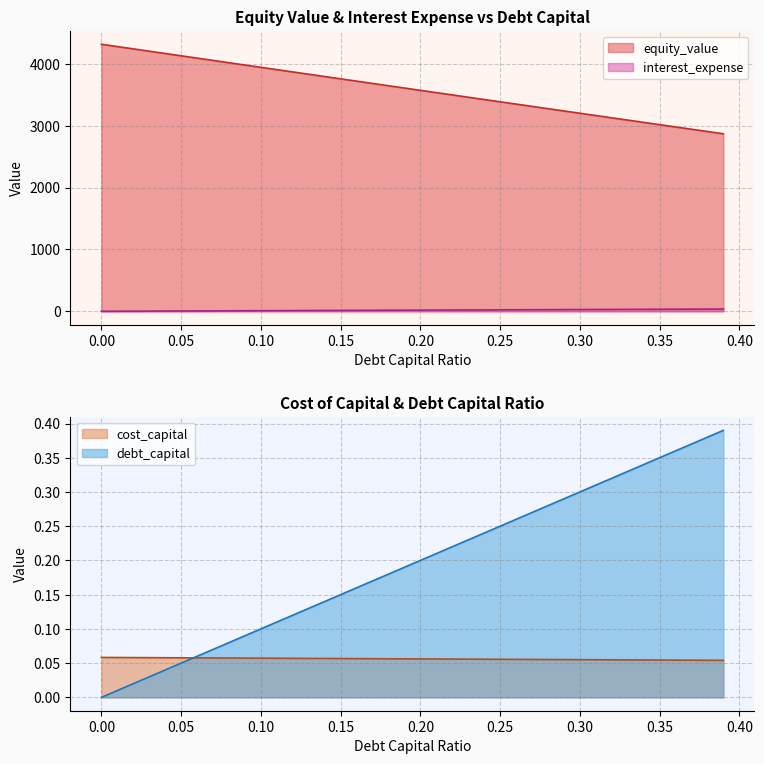

Reading right to left, extract all data points from this chart.

debt_capital: 36.1	35.2	34.3	33.3	32.4	31.5	30.6	29.6	28.7	27.8	26.9	25.9	25.0	24.1	23.2	22.2	21.3	20.4	19.5	18.5	17.6	16.7	15.7	14.8	13.9	13.0	12.0	11.1	10.2	9.3	8.3	7.4	6.5	5.6	4.6	3.7	2.8	1.9	0.9	0.0
cost_capital: 0.1	0.1	0.1	0.1	0.1	0.1	0.1	0.1	0.1	0.1	0.1	0.1	0.1	0.1	0.1	0.1	0.1	0.1	0.1	0.1	0.1	0.1	0.1	0.1	0.1	0.1	0.1	0.1	0.1	0.1	0.1	0.1	0.1	0.1	0.1	0.1	0.1	0.1	0.1	0.1
equity_value: 2869.1	2905.9	2942.8	2979.7	3016.6	3053.5	3090.4	3127.3	3164.2	3201.2	3238.2	3275.2	3312.2	3349.2	3386.2	3423.3	3460.3	3497.4	3534.5	3571.6	3608.7	3645.8	3683.0	3720.1	3757.3	3794.5	3831.7	3868.9	3906.1	3943.3	3980.6	4017.8	4055.1	4092.4	4129.7	4167.0	4204.3	4241.7	4279.0	4316.4
interest_expense: 0.4	0.4	0.4	0.4	0.3	0.3	0.3	0.3	0.3	0.3	0.3	0.3	0.3	0.3	0.2	0.2	0.2	0.2	0.2	0.2	0.2	0.2	0.2	0.2	0.1	0.1	0.1	0.1	0.1	0.1	0.1	0.1	0.1	0.1	0.1	0.0	0.0	0.0	0.0	0.0